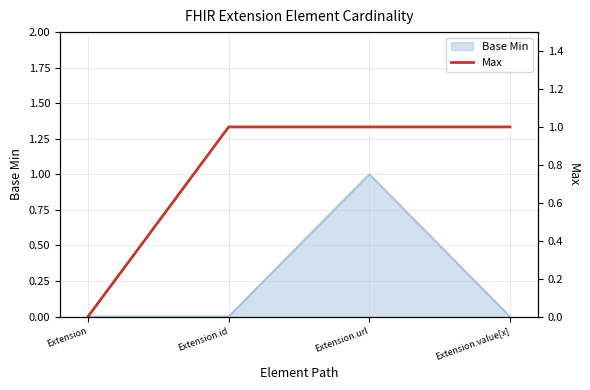

The value at Extension is 0. True or false?

False